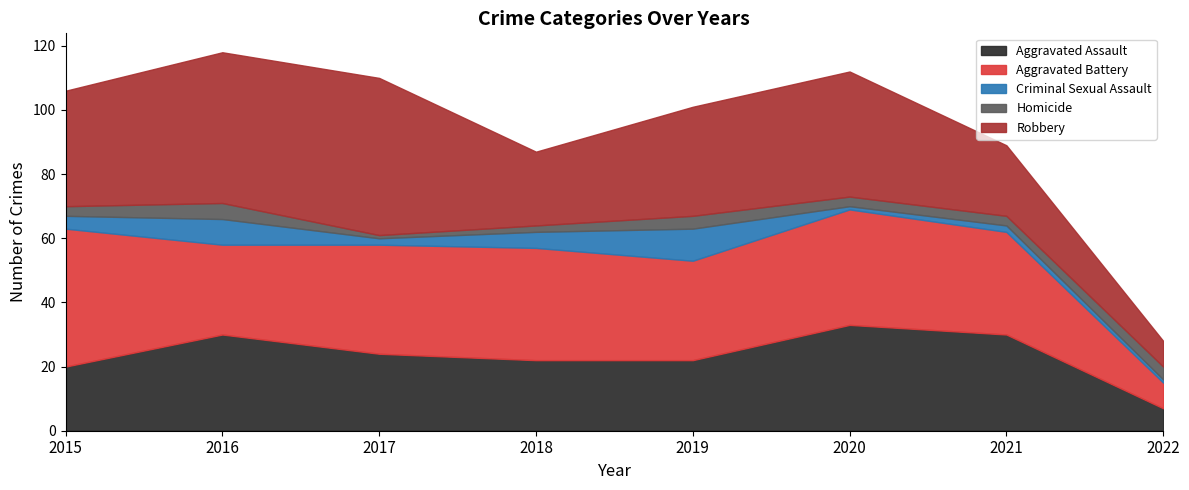

At which label is Homicide closest to 3?

2015